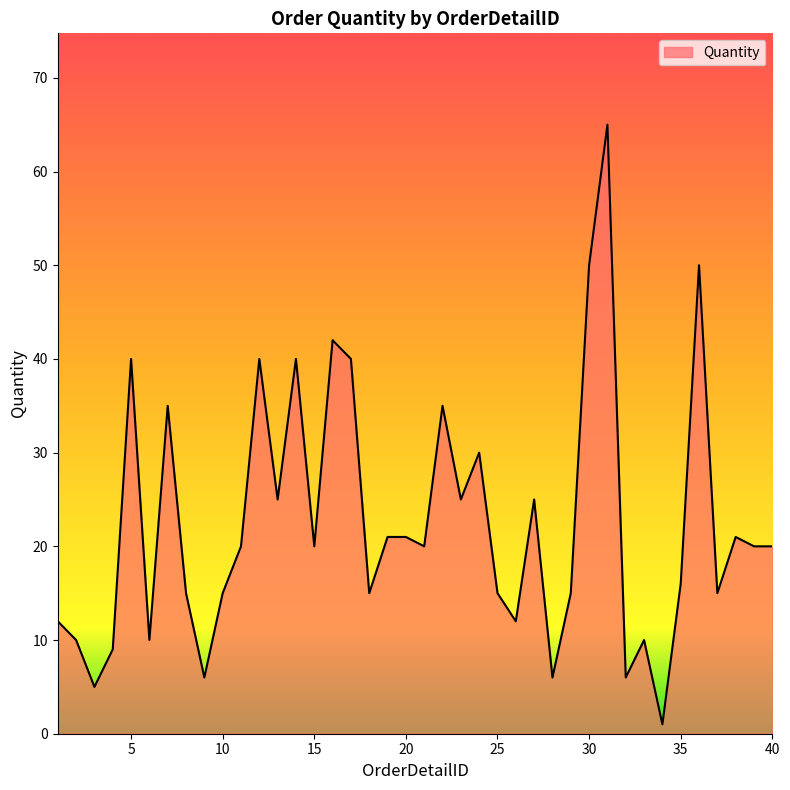

What is the greatest value displayed?

65